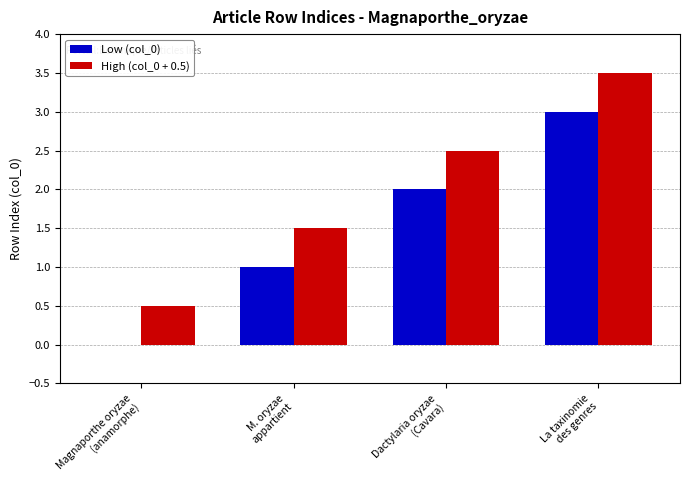

What is the greatest value displayed?

3.5